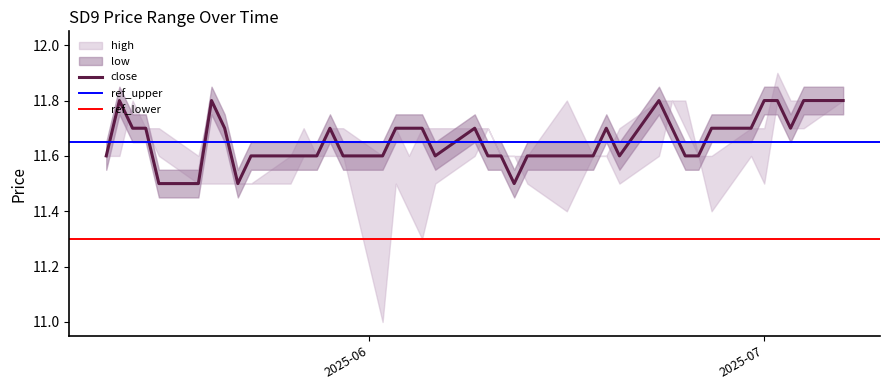

List the labels in order of close value, largest first.

2025-07-07, 2025-07-04, 2025-07-02, 2025-07-01, 2025-06-23, 2025-05-20, 2025-05-13, 2025-07-03, 2025-06-30, 2025-06-27, 2025-06-24, 2025-06-19, 2025-06-09, 2025-06-05, 2025-06-04, 2025-06-03, 2025-05-29, 2025-05-21, 2025-05-15, 2025-05-14, 2025-06-26, 2025-06-25, 2025-06-20, 2025-06-18, 2025-06-16, 2025-06-13, 2025-06-11, 2025-06-10, 2025-06-06, 2025-06-02, 2025-05-30, 2025-05-28, 2025-05-27, 2025-05-26, 2025-05-23, 2025-05-12, 2025-06-12, 2025-05-22, 2025-05-19, 2025-05-16